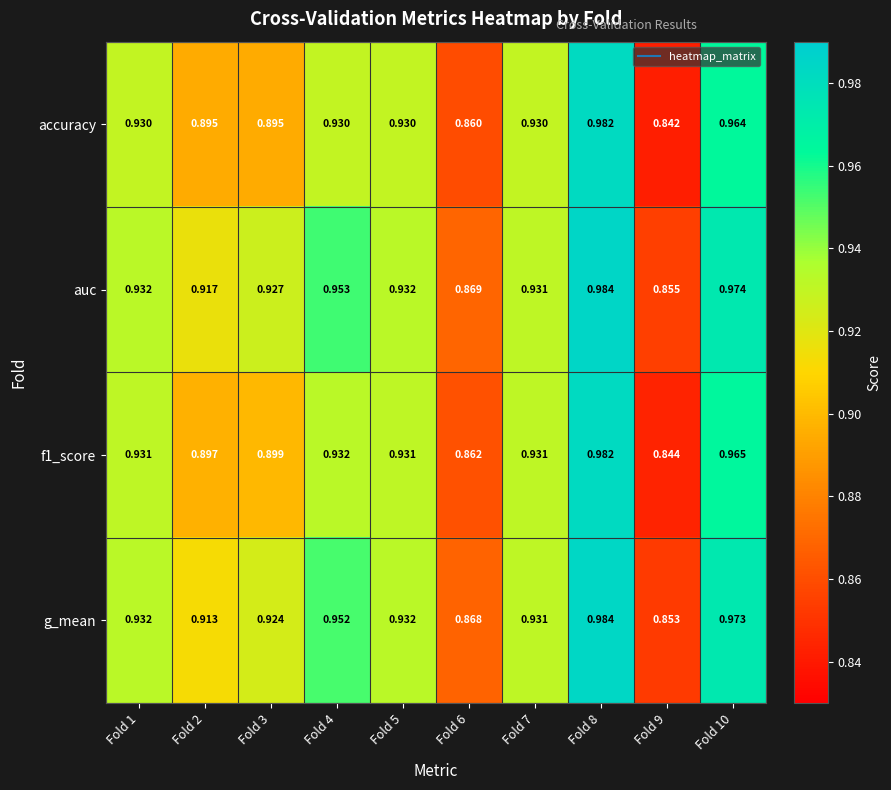

Which series has the largest range (max minus min)?

accuracy